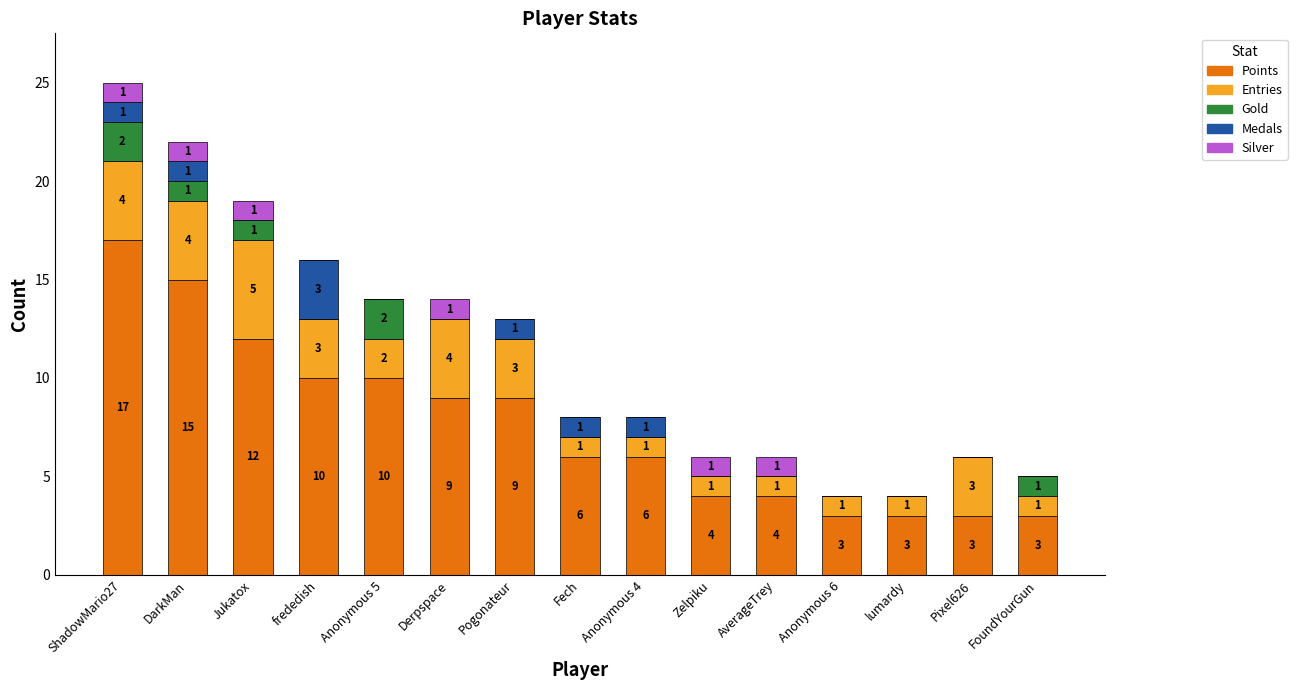

How many data points does each series have?

15